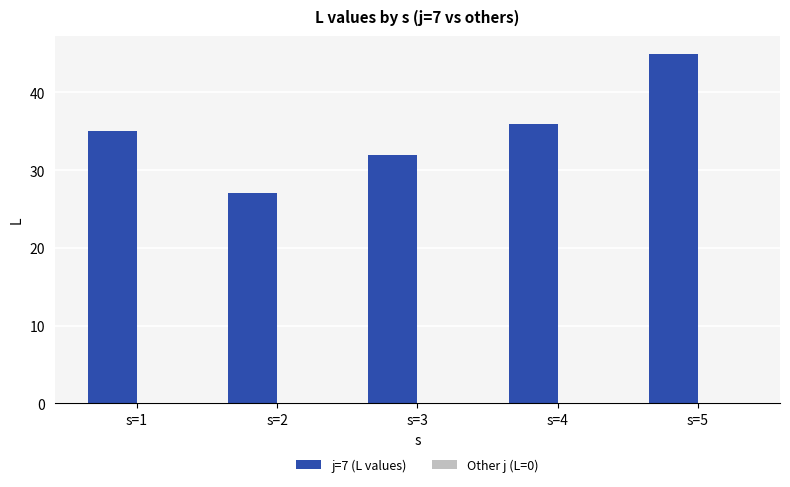

Read the value at s=3.

32